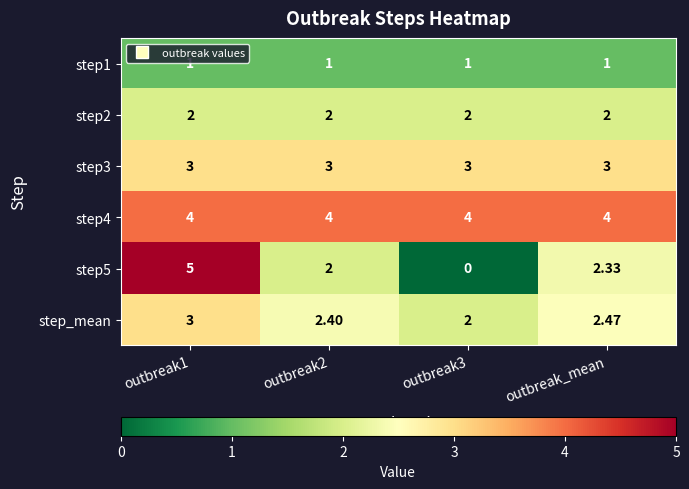

At which category does the chart reach its peak across all series?

outbreak1